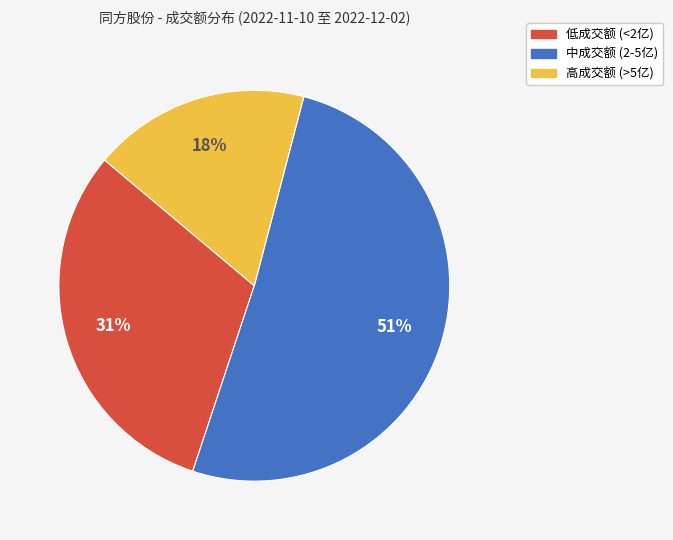

Combined, do 中成交额 (2-5亿) and 低成交额 (<2亿) account for over 50%?

Yes